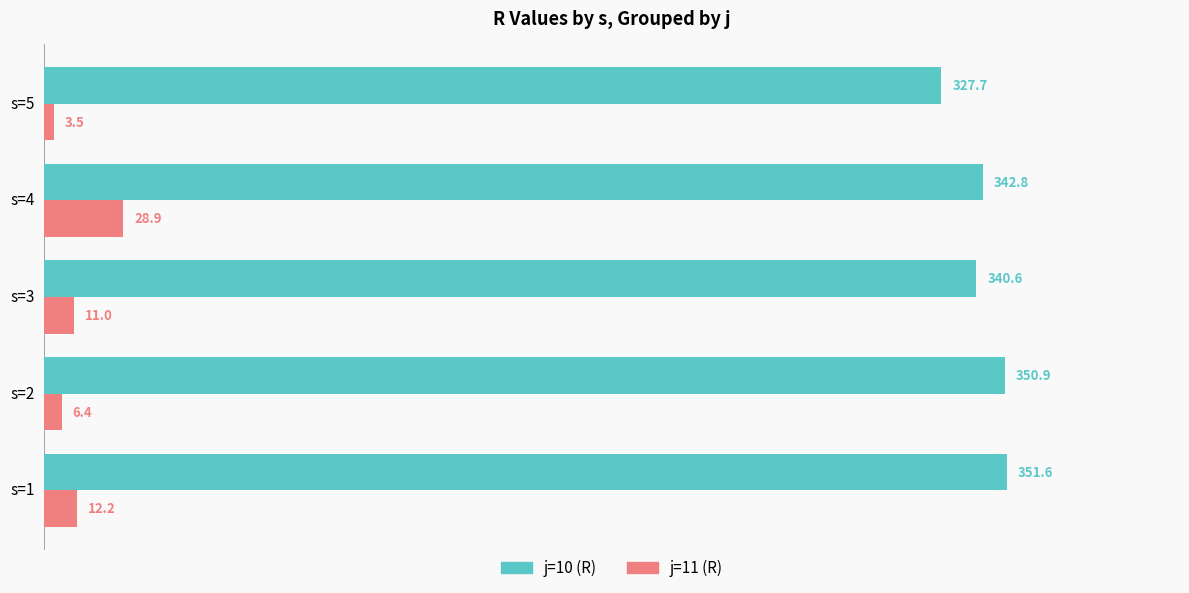

Which category has the highest value across all series?

s=1